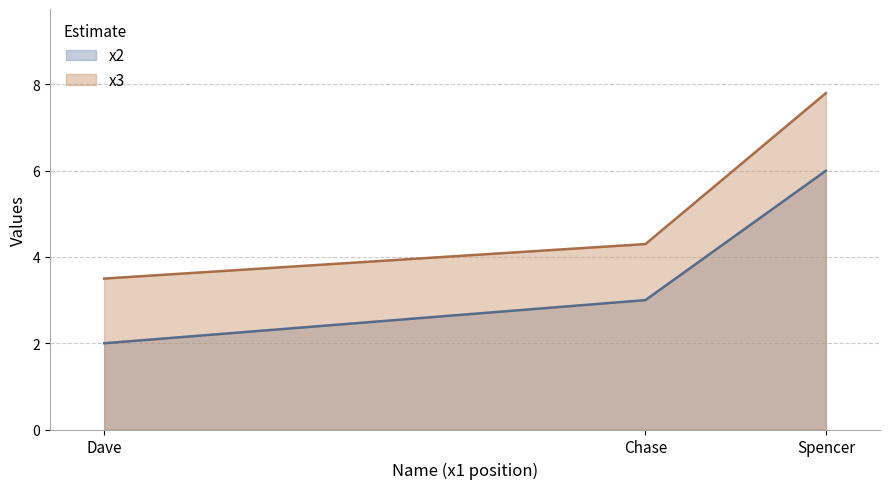

At which label is x3 closest to 5?

Chase